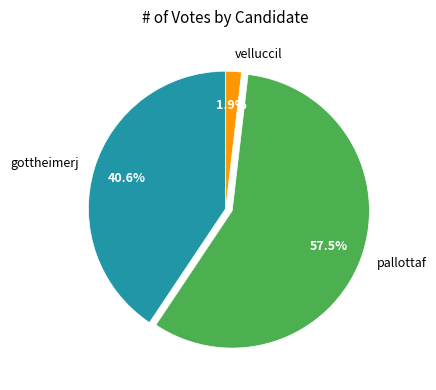

To the nearest percent, what is the combined percentage of velluccil and pallottaf?

59%